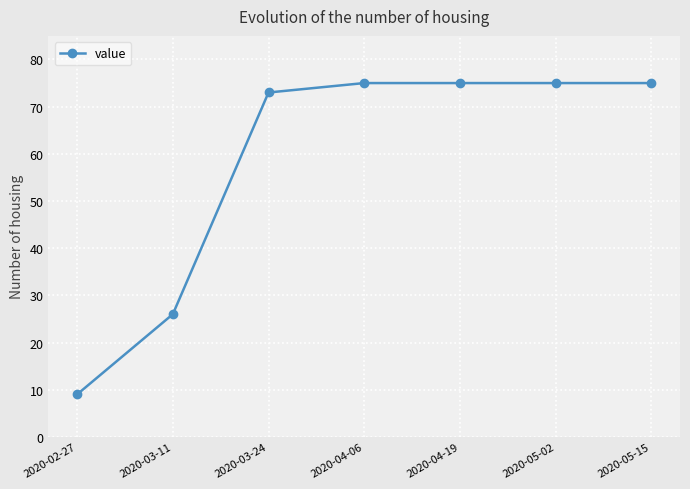

Reading left to right, extract all data points from this chart.

9	26	73	75	75	75	75